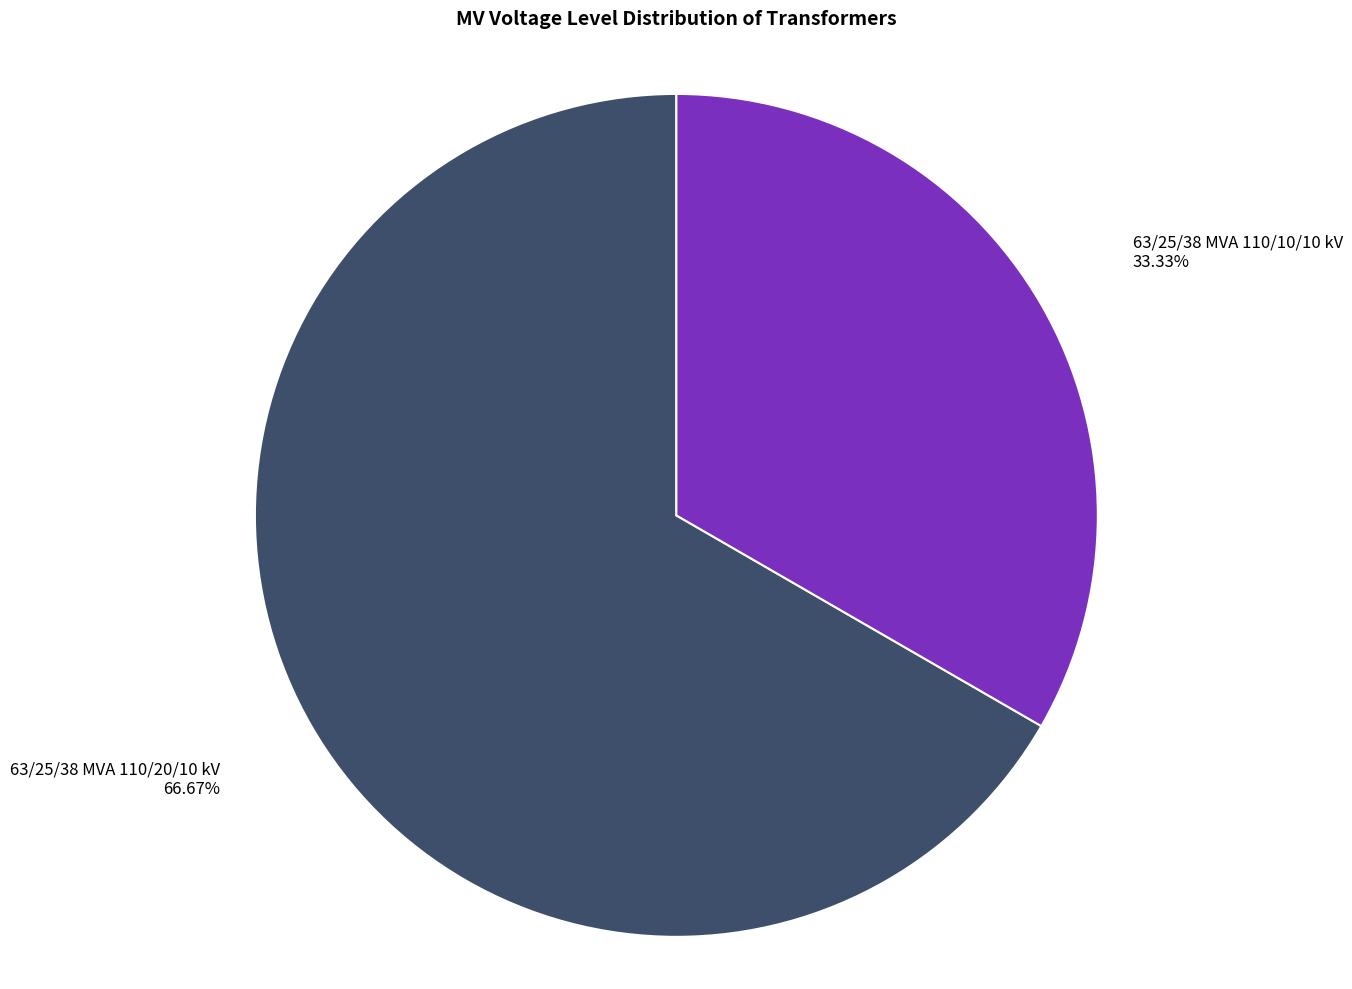

Does any single category account for the majority?

Yes